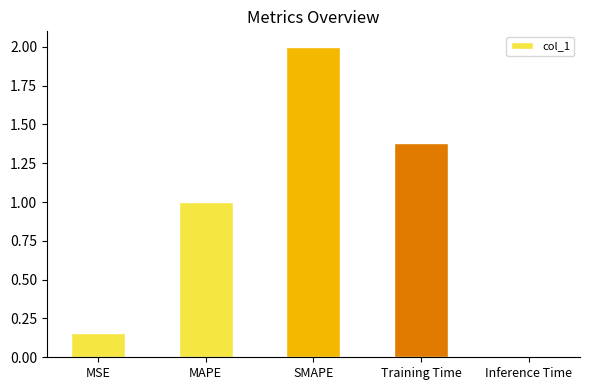

Rank the categories by value from highest to lowest.

SMAPE, Training Time, MAPE, MSE, Inference Time